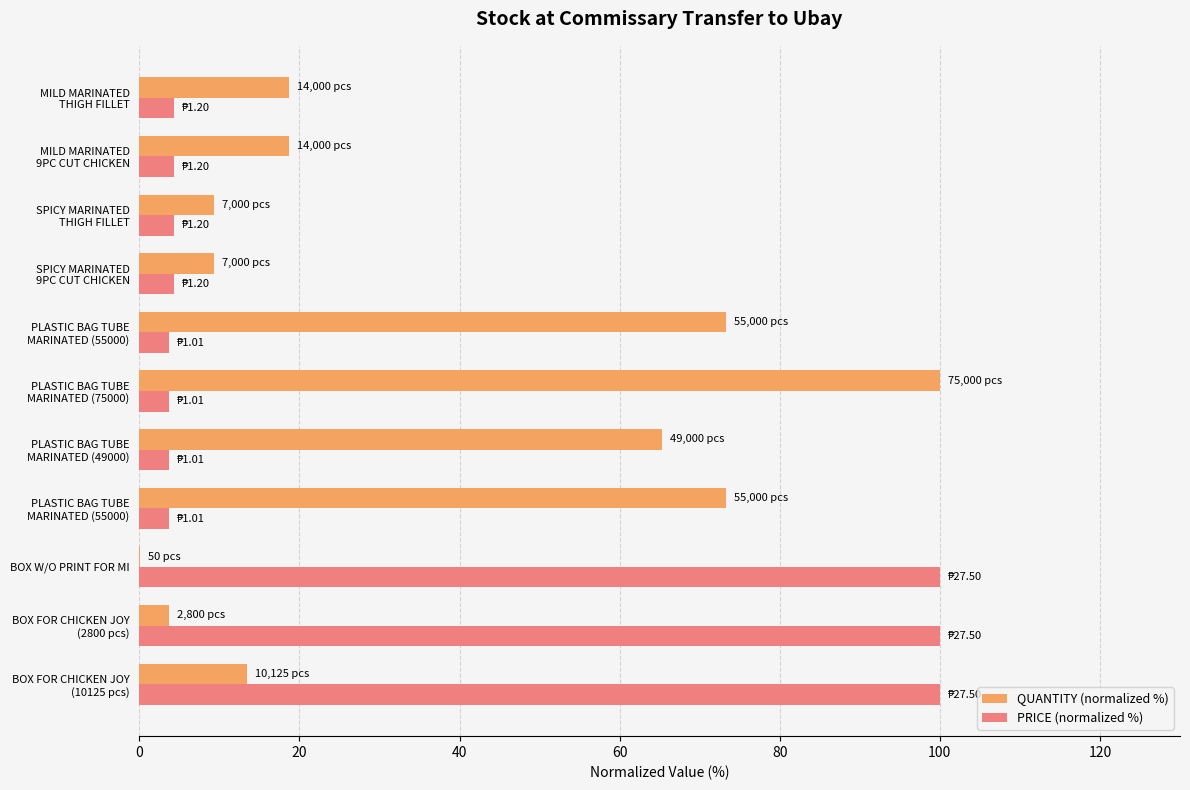

What are all the series names shown in the legend?

QUANTITY (normalized %), PRICE (normalized %)